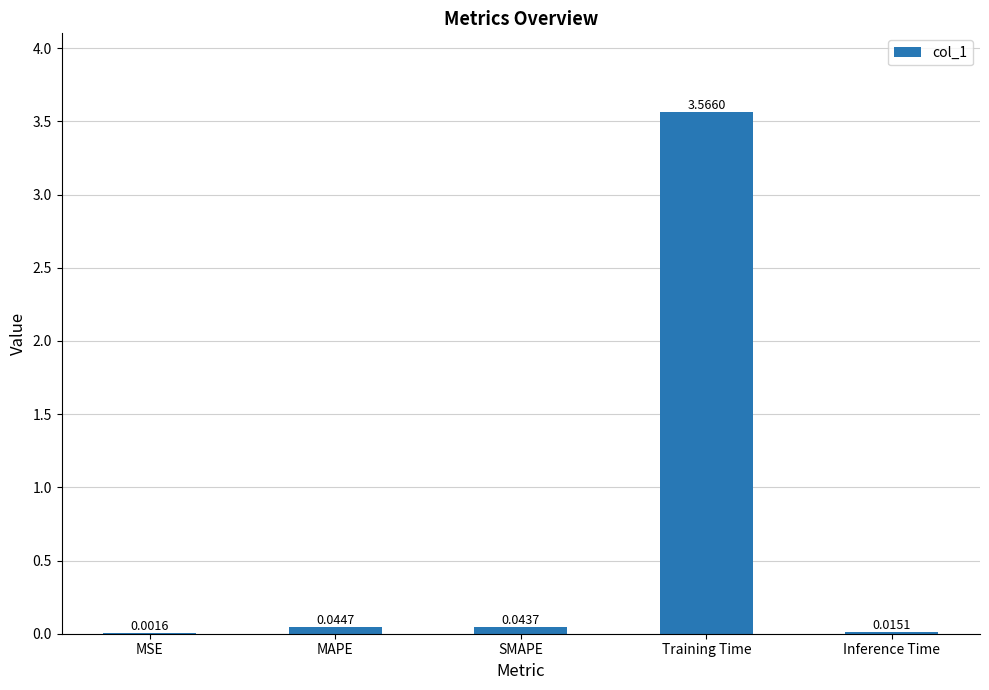

What is the change in value from MSE to Training Time?

+3.6